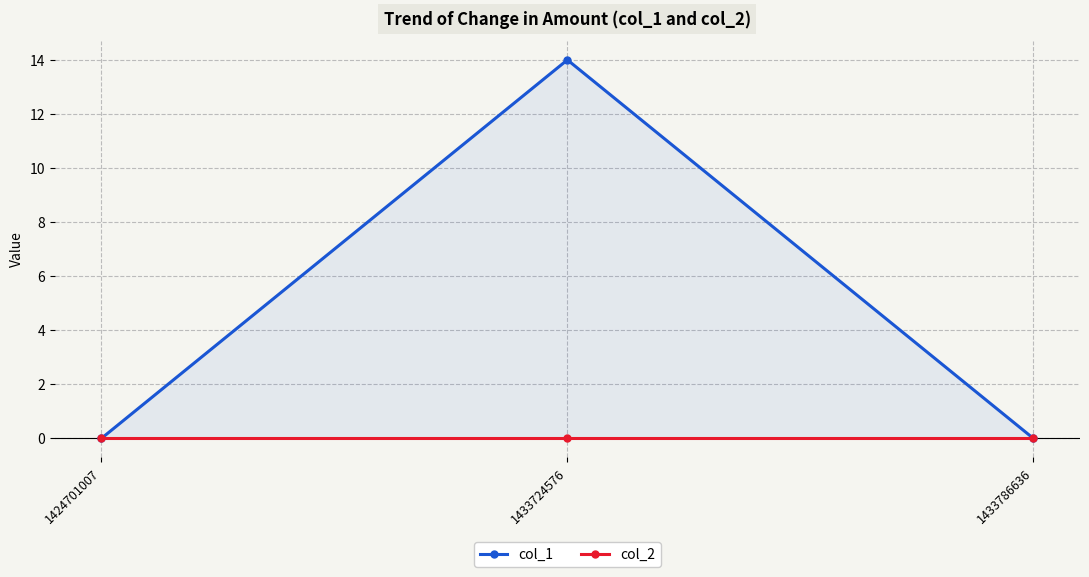

How many lines are shown in the chart?

2